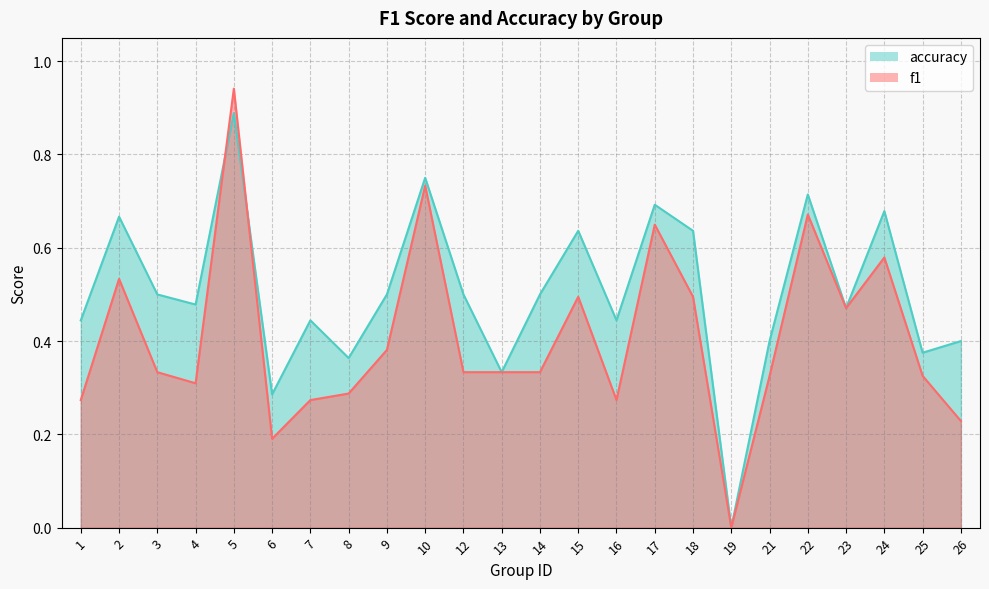

What is the value of the f1 point at the 22nd from the left?

0.6